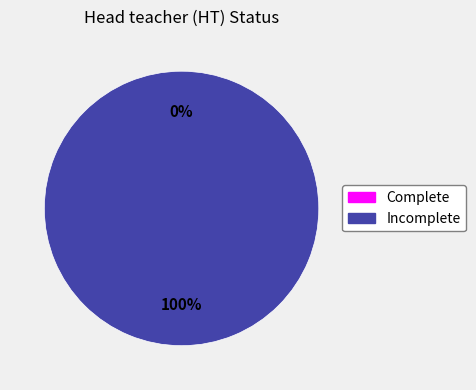

What is the largest slice in the pie chart?

Incomplete